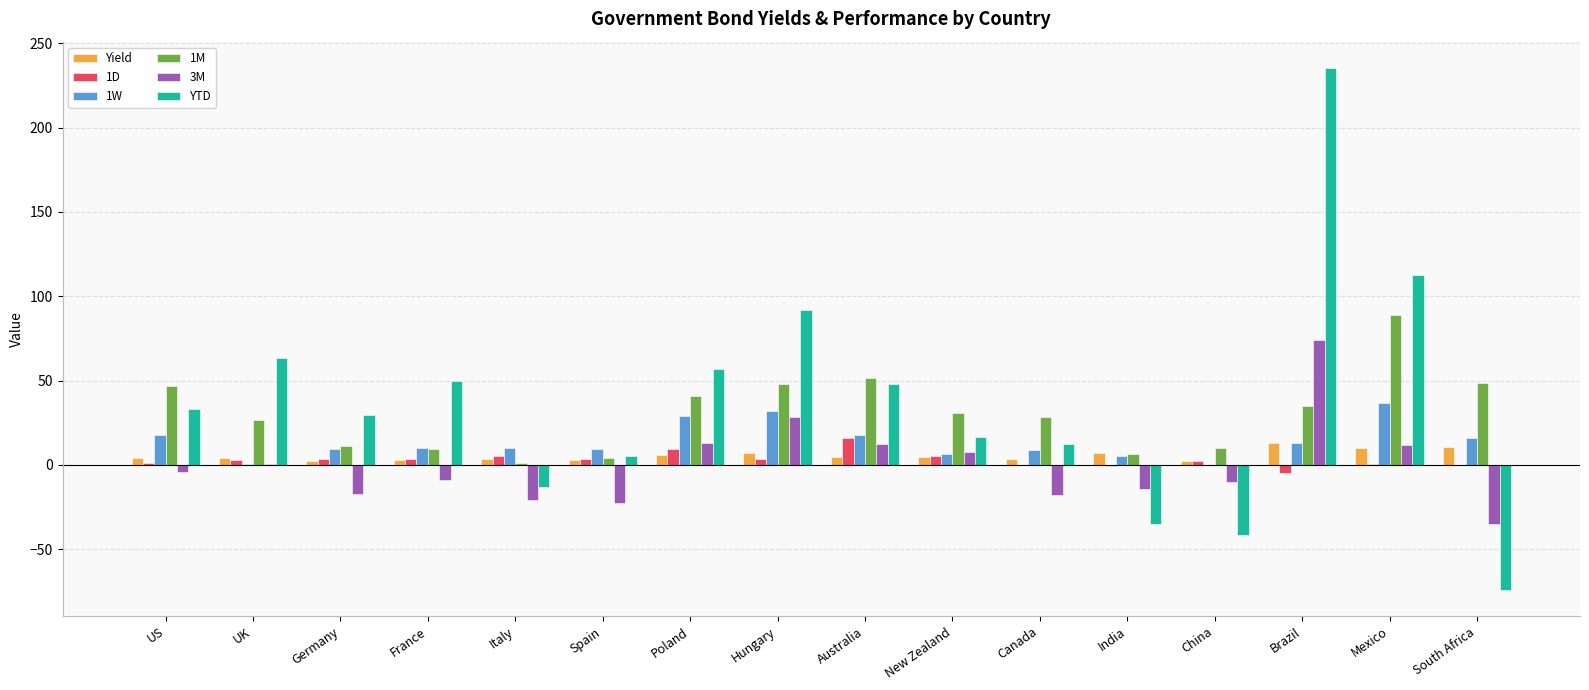

The 3M series shows -29.6 at Germany. True or false?

False